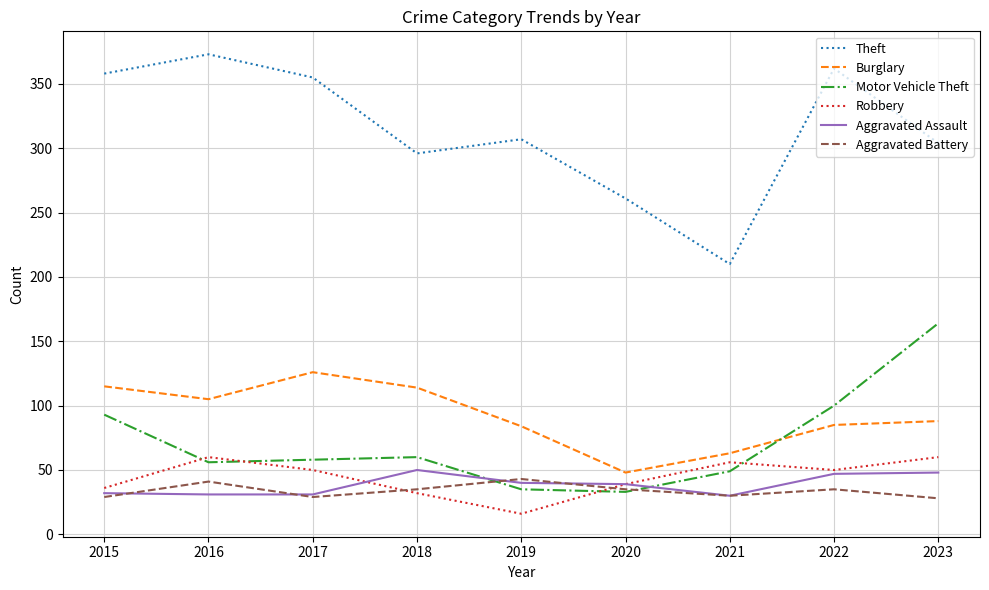

True or false: Theft and Motor Vehicle Theft cross at least once.

False